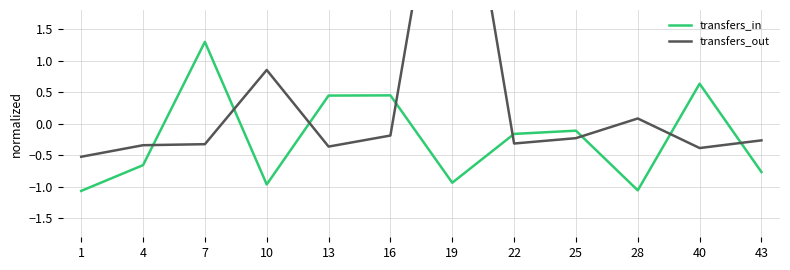

Which has a higher value, 7 or 16?

7